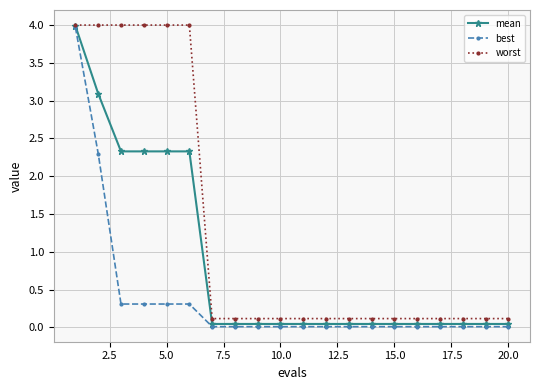

What is the value of the best point at the 3rd from the left?

0.3